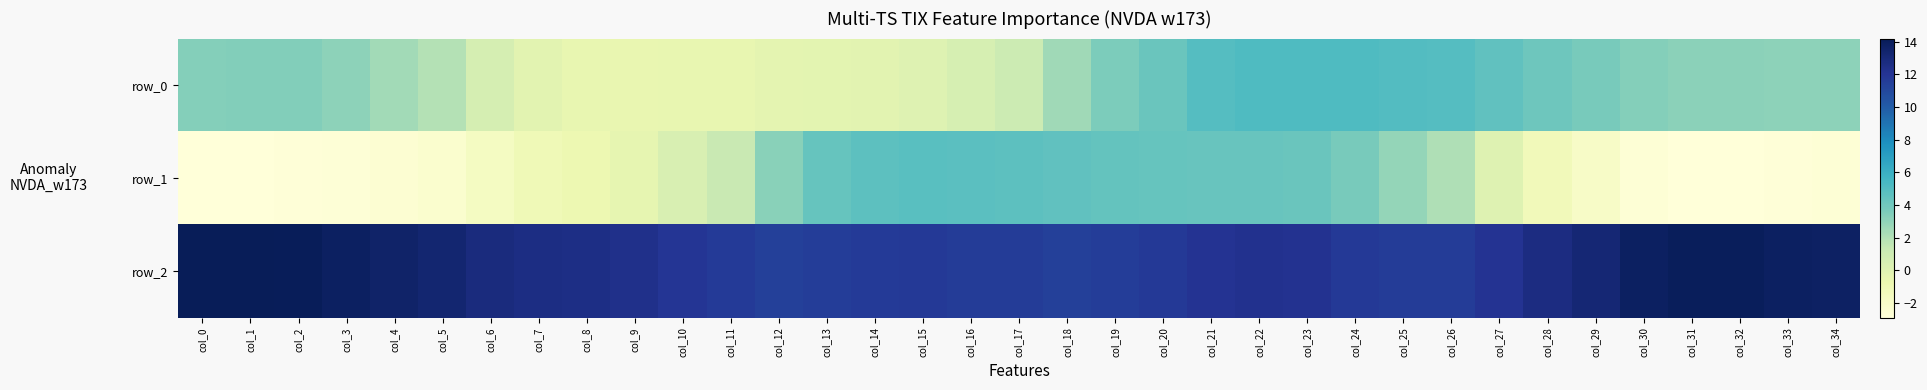

True or false: row_2 has a value of 11.6 at col_26.

True